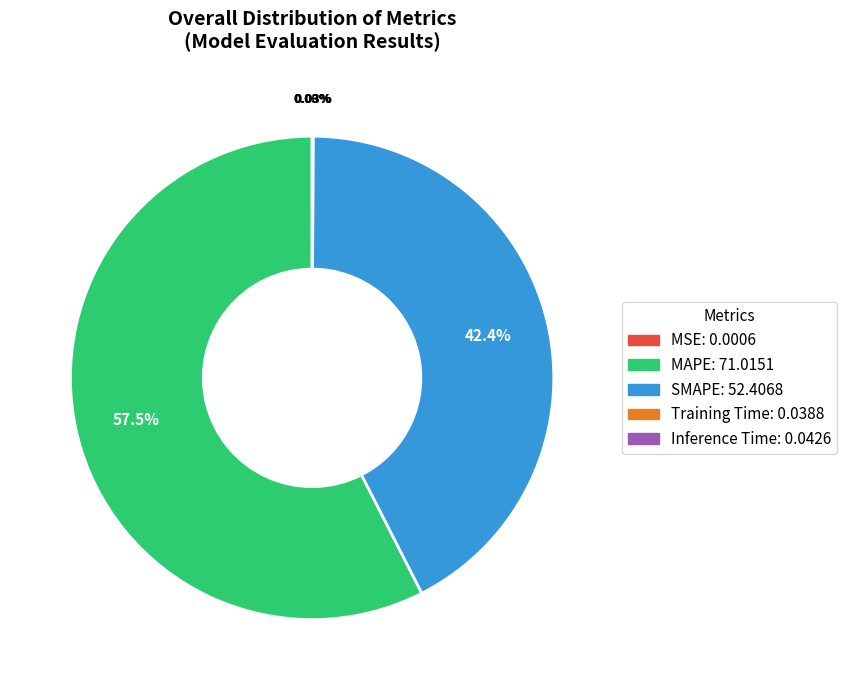

Which category has the biggest portion of the pie?

MAPE